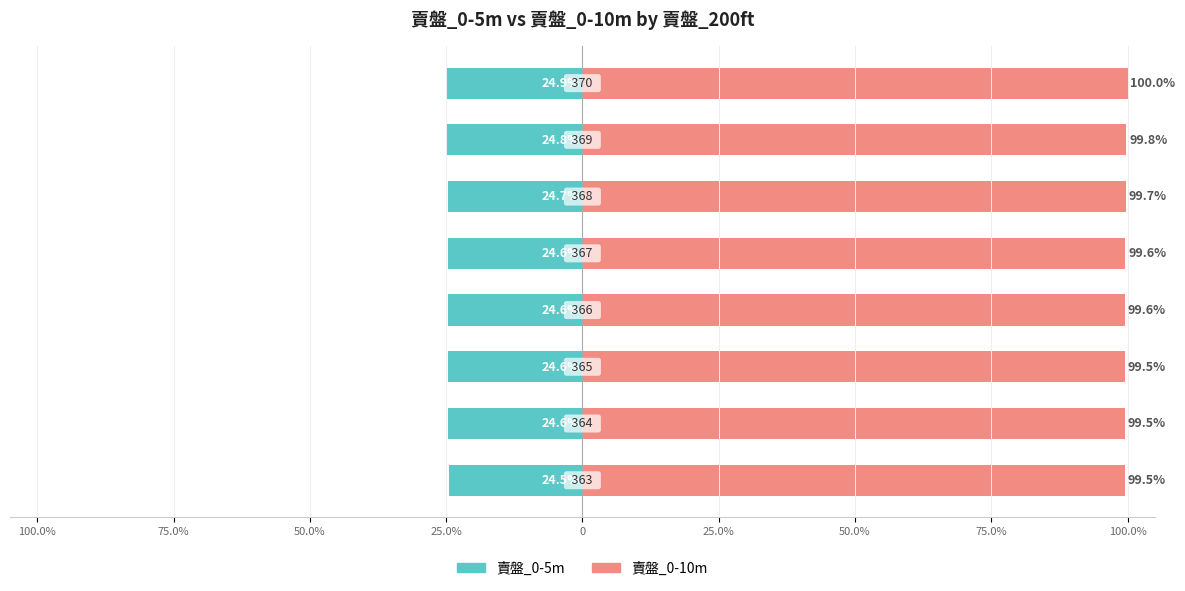

Is the value of 賣盤_0-10m at 50.0% greater than the value of 賣盤_0-5m at 50.0%?

Yes